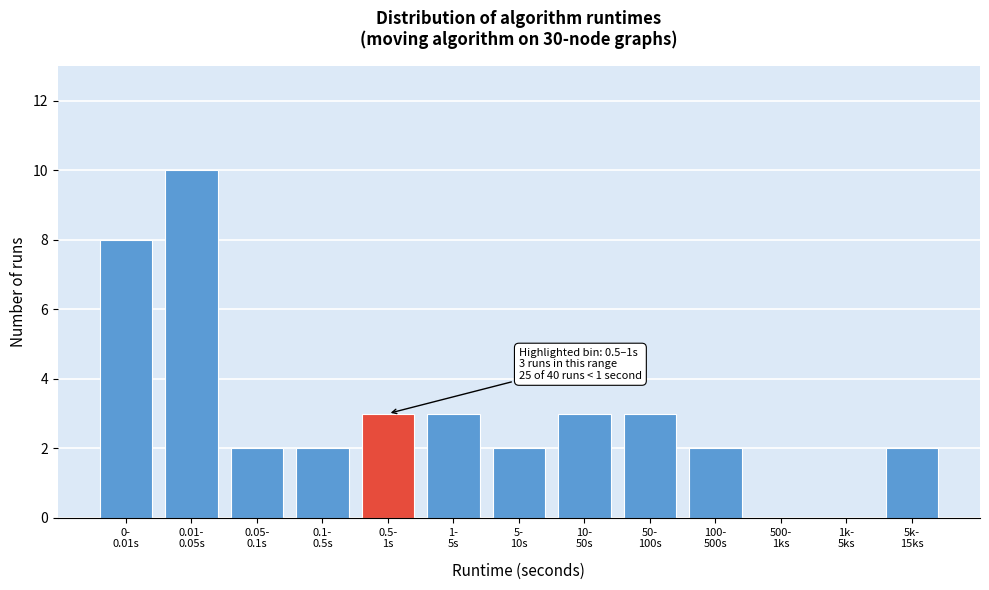

What is the maximum value shown in the chart?

10